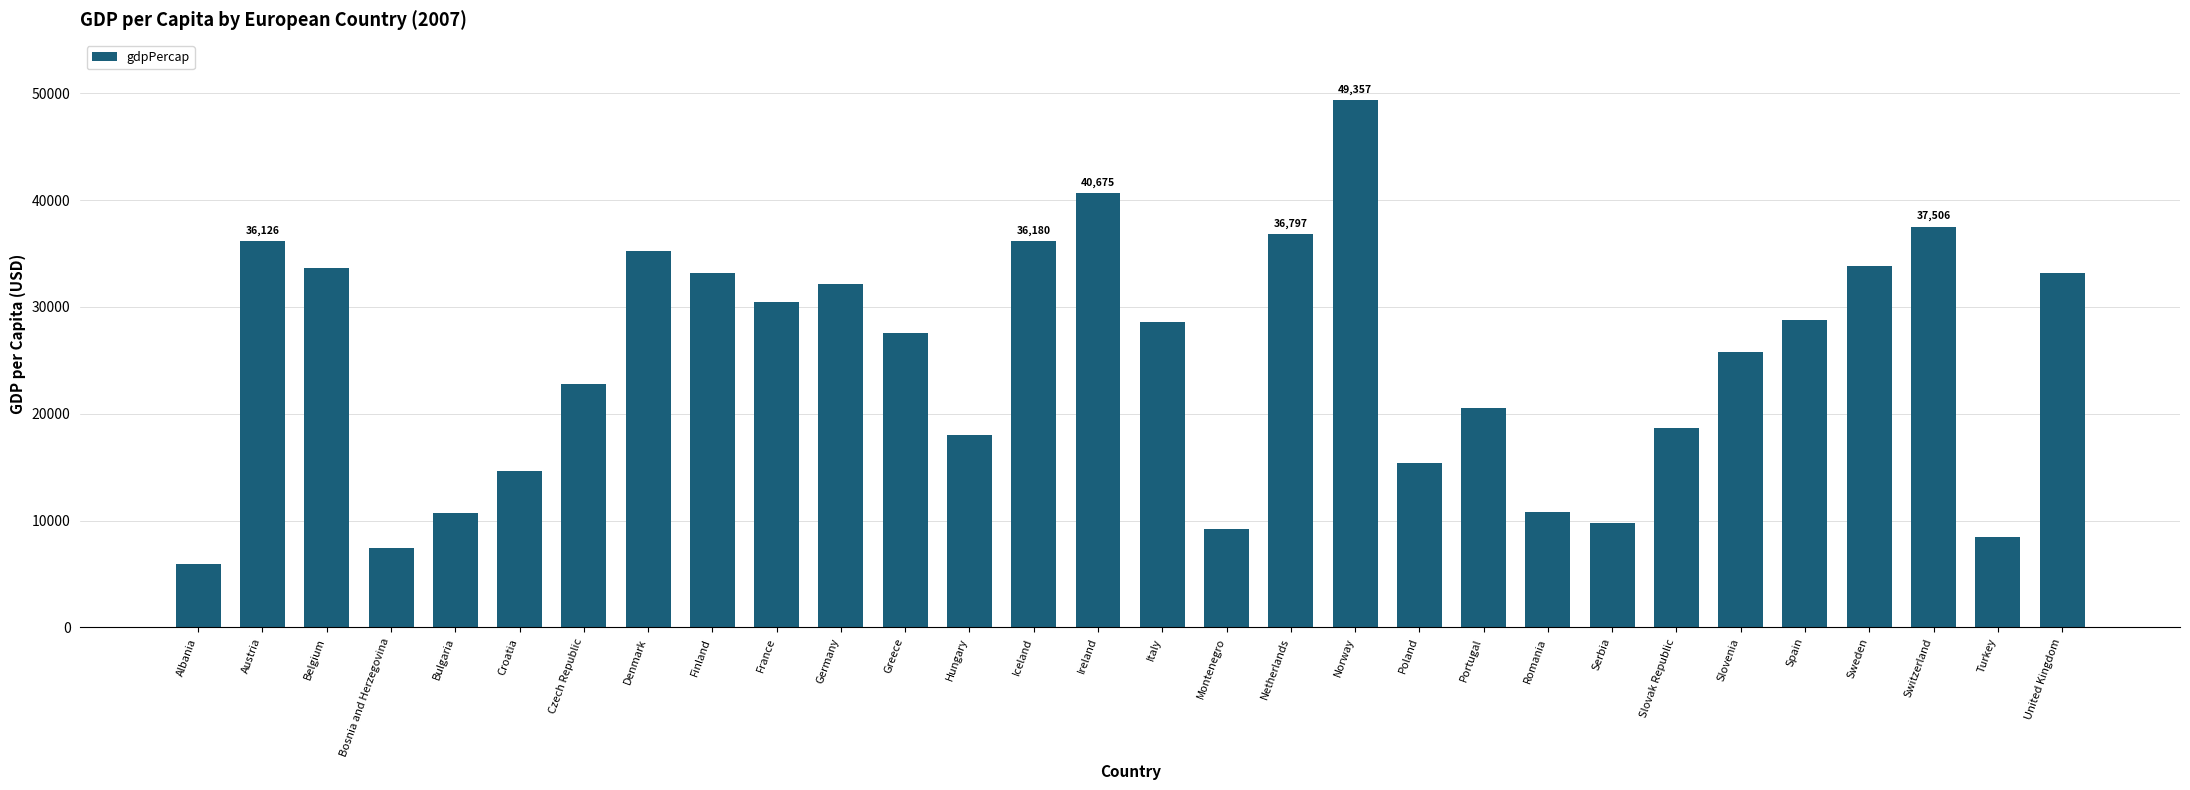

How many values are below 28569?

15